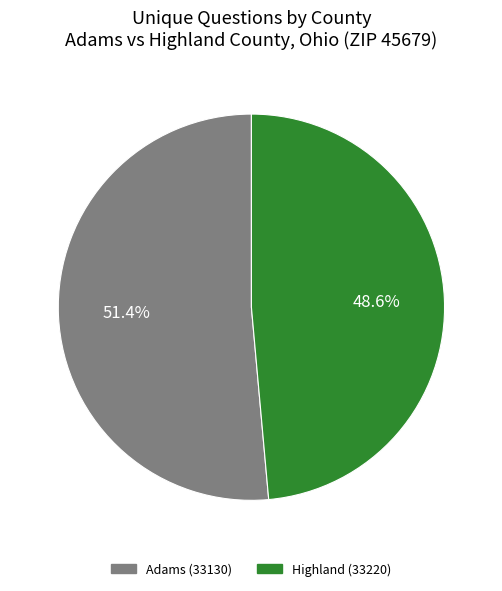

What portion of the pie excludes Adams (33130)?

48.6%